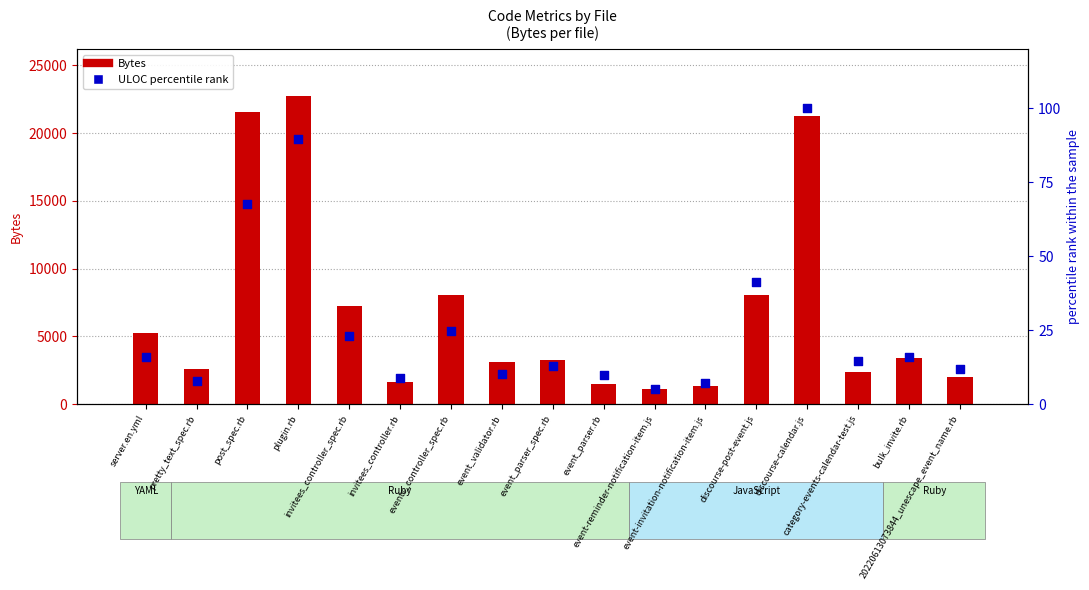

At how many categories does at least one series exceed 19418?

3